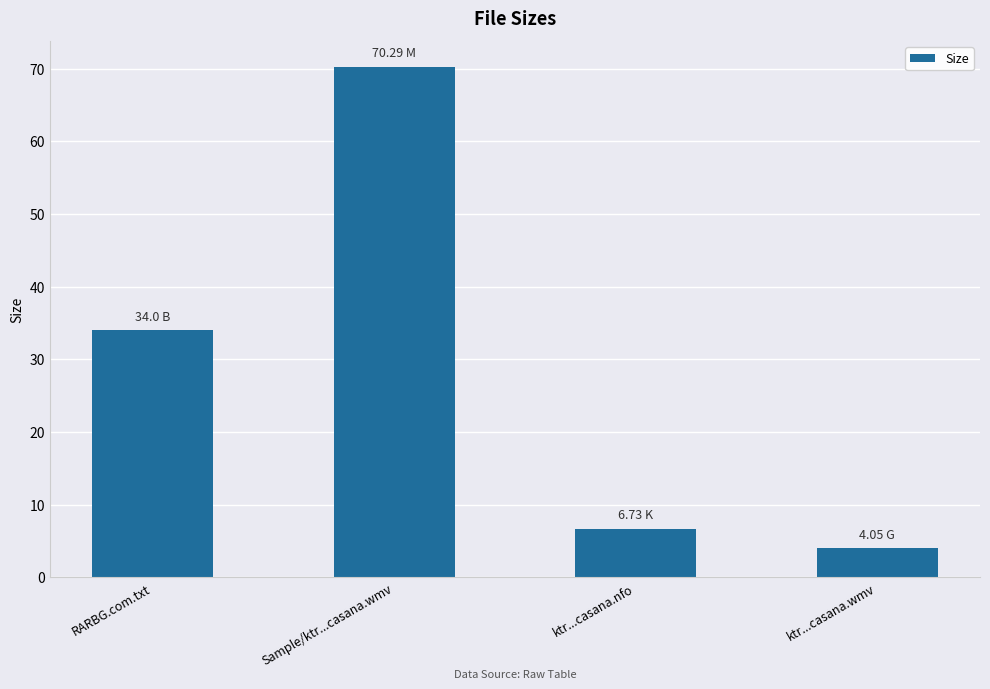

What value does the data have at Sample/ktr...casana.wmv?

70.3